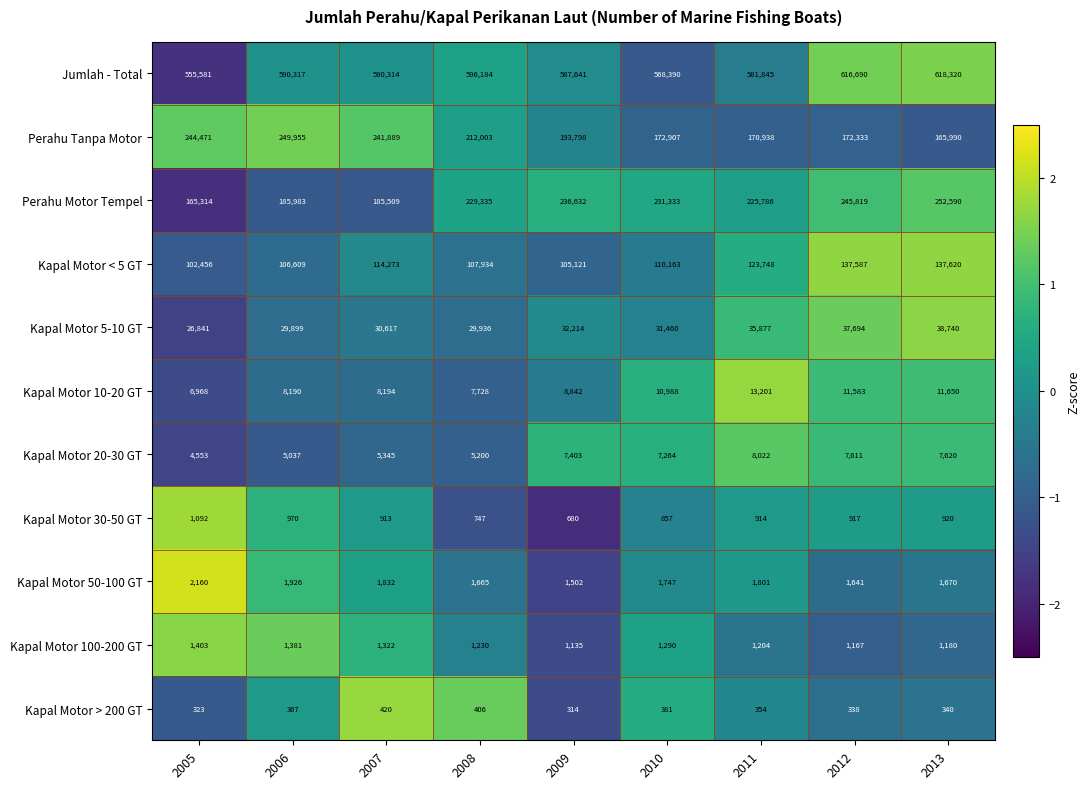

What is the sum of all Perahu Tanpa Motor values?

1824284